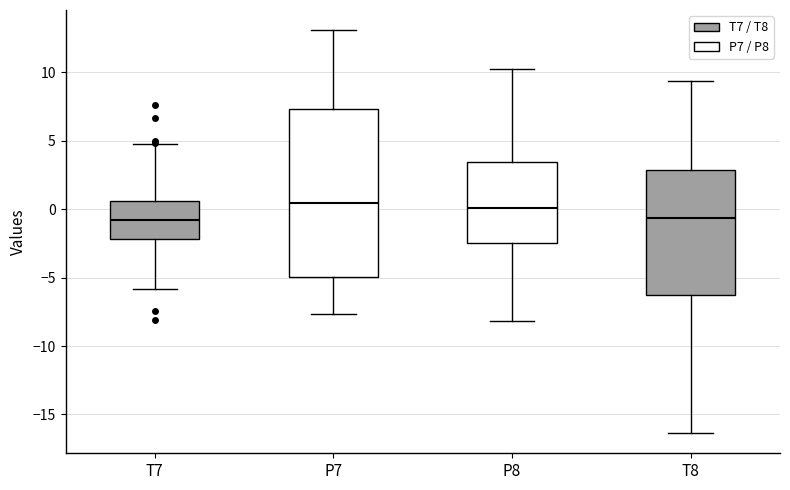

Which box is the tallest, from its lower edge to its upper edge?

P7